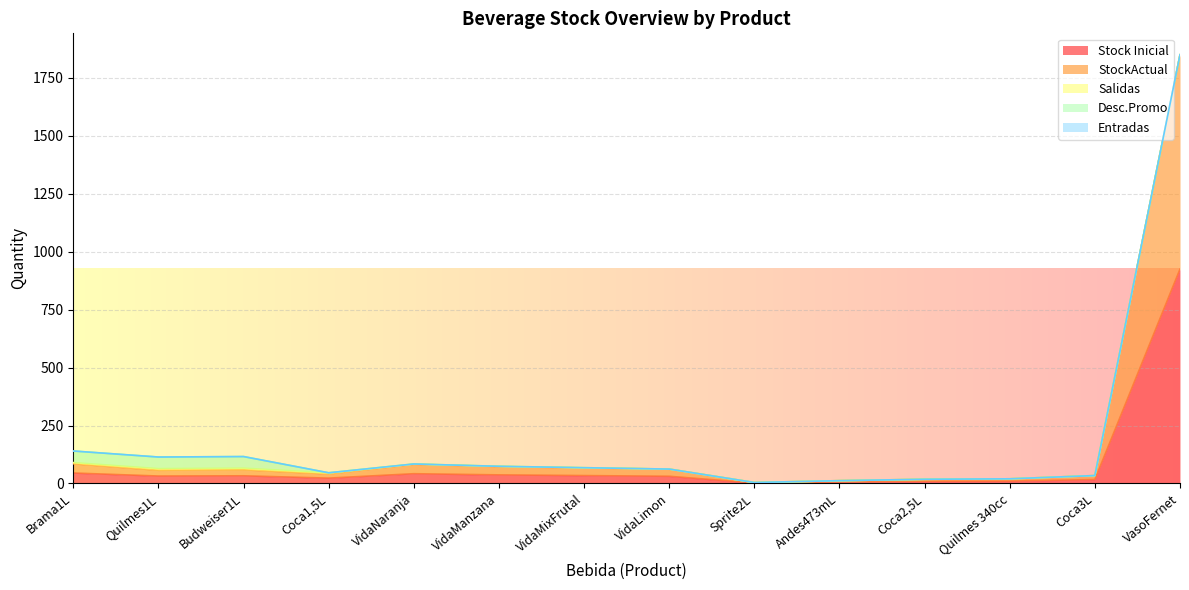

True or false: Salidas and Stock Inicial cross at least once.

False